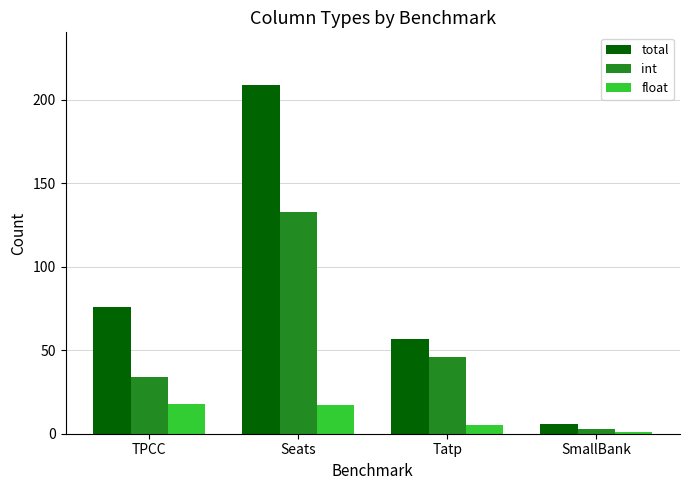

What is the greatest value displayed?

209